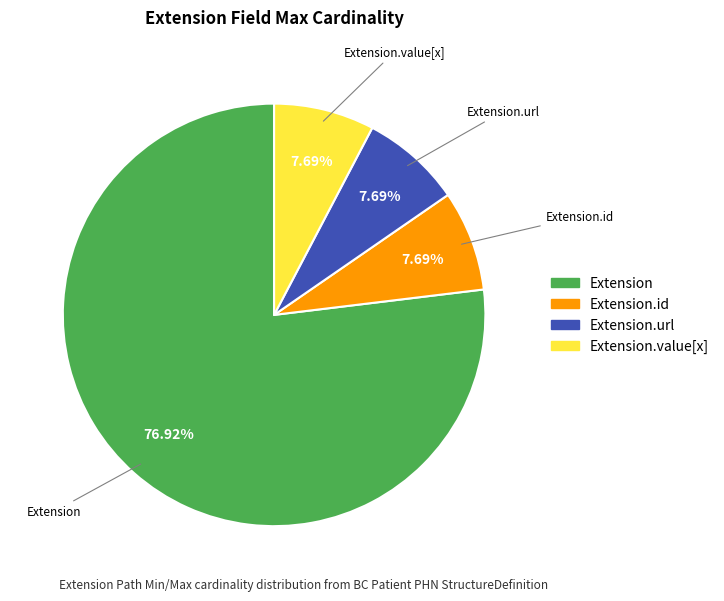

Does any single category account for the majority?

Yes